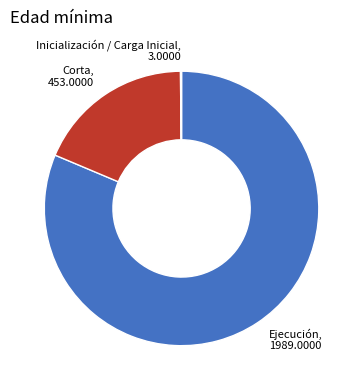

What is the largest slice in the pie chart?

Ejecución, 1989.0000